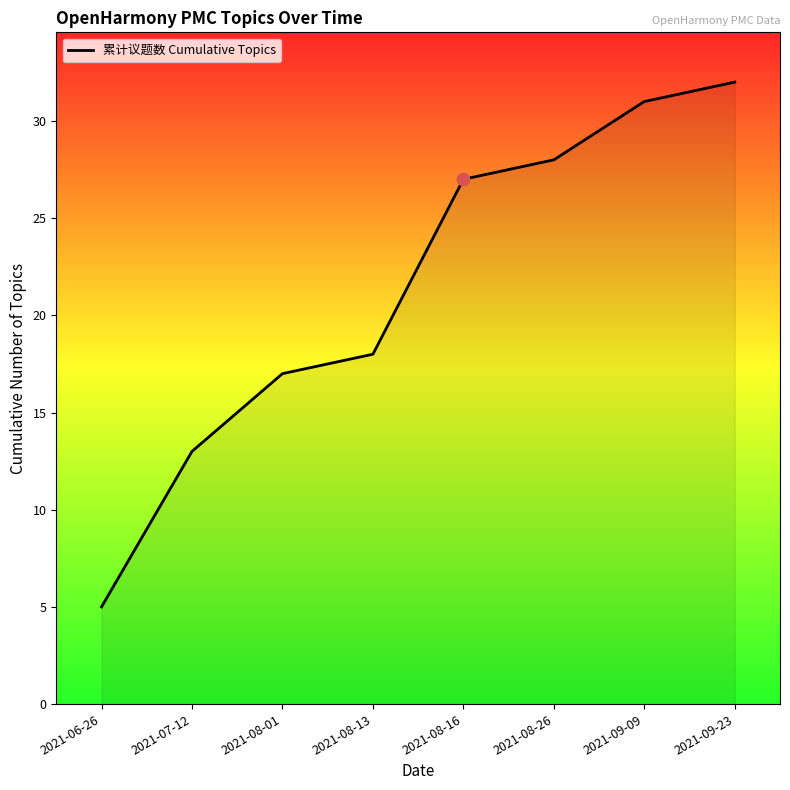

Which has a higher value, 2021-08-16 or 2021-07-12?

2021-08-16